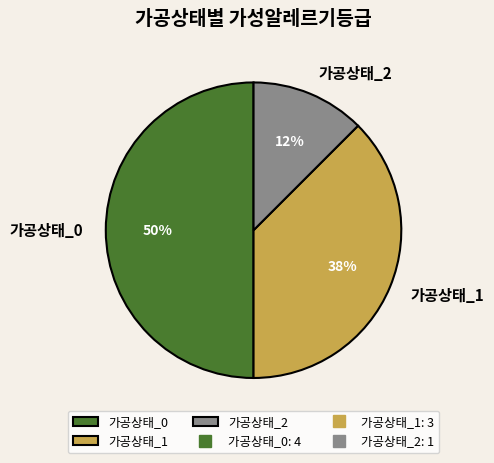

What is the largest slice in the pie chart?

가공상태_0